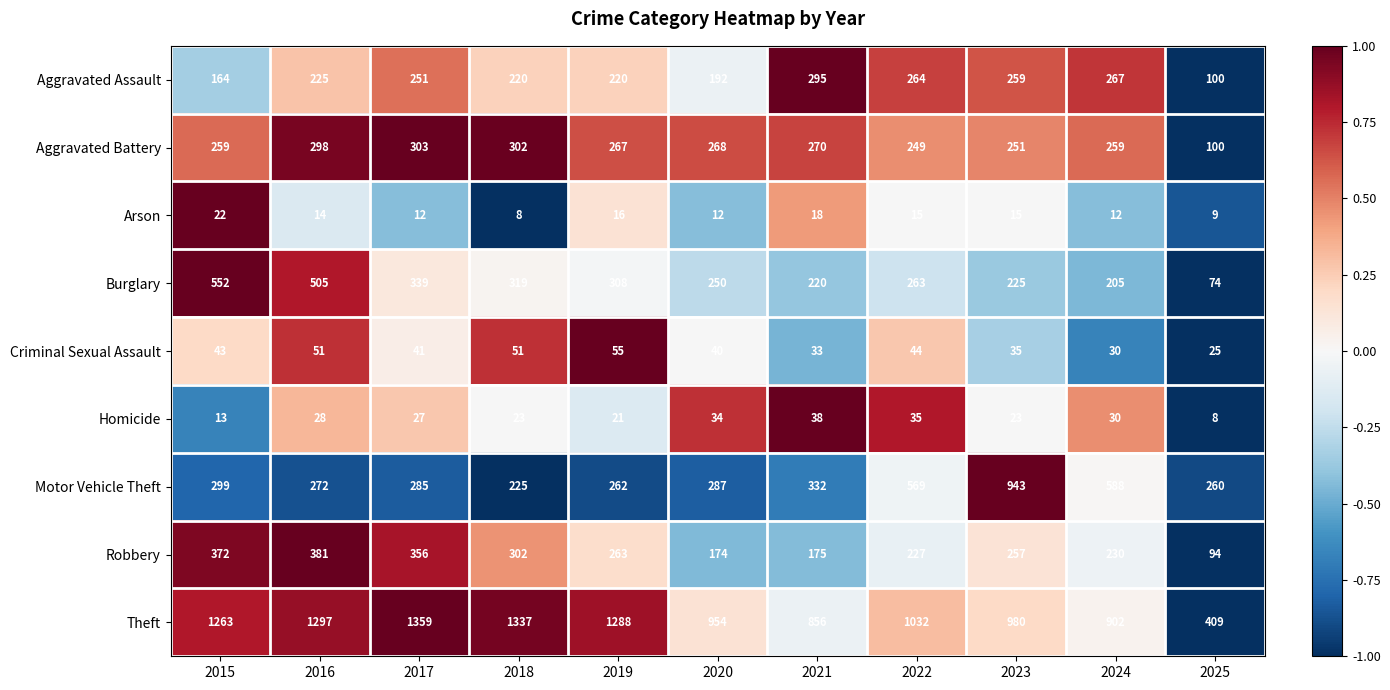

List the labels in order of Motor Vehicle Theft value, largest first.

2023, 2024, 2022, 2021, 2015, 2020, 2017, 2016, 2019, 2025, 2018